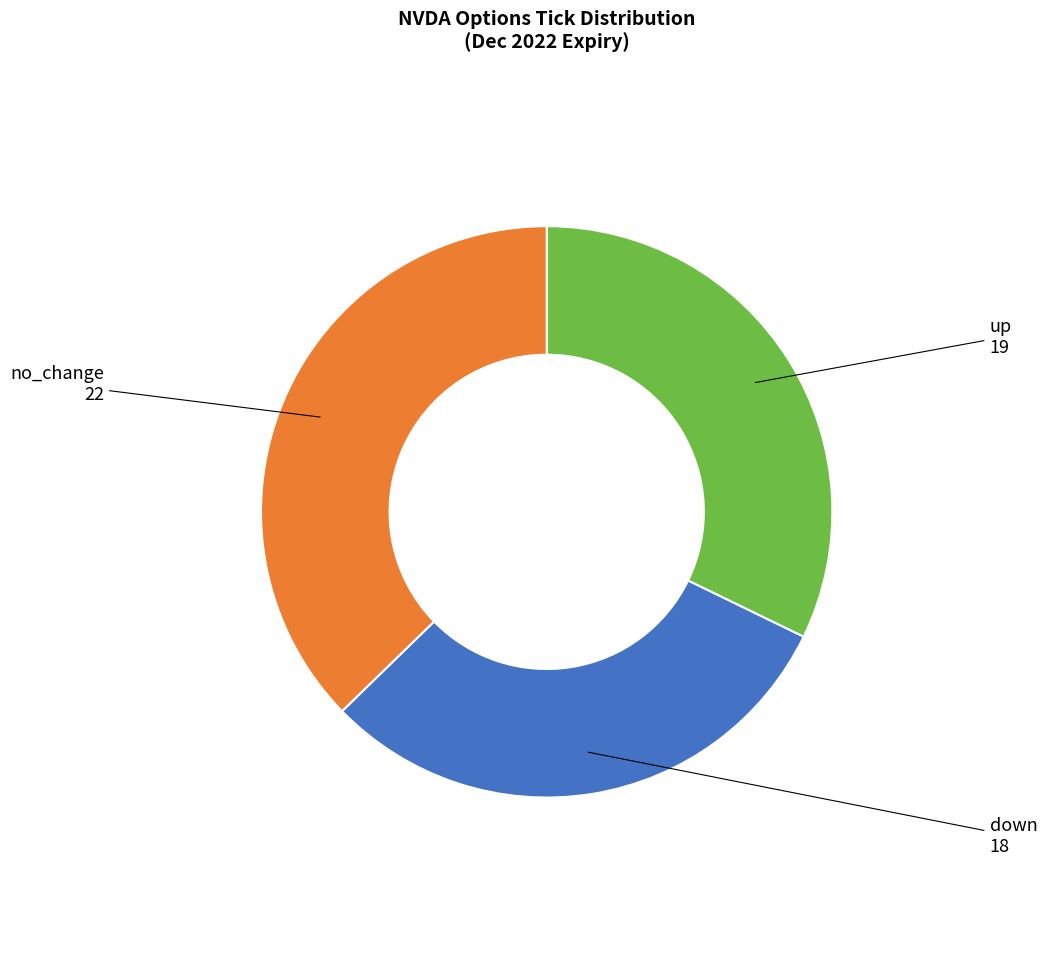

Is there any slice that represents more than half of the pie?

No